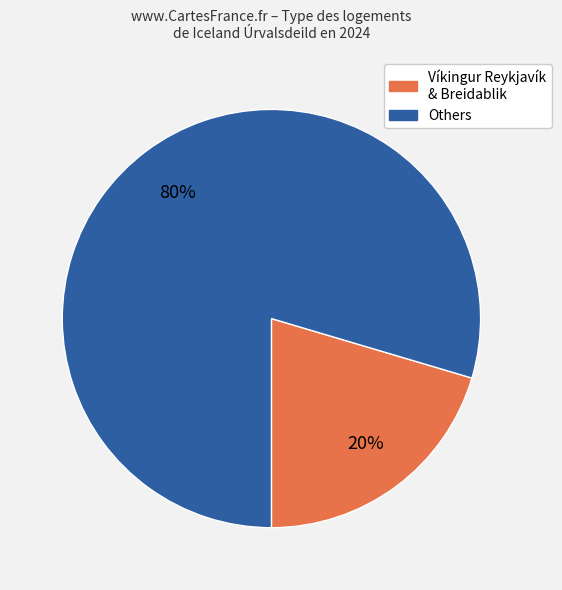

Does any single category account for the majority?

Yes